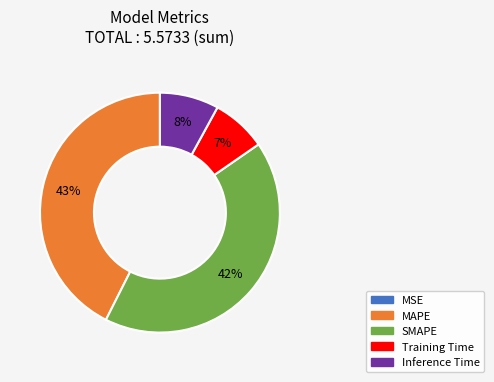

To the nearest percent, what percentage of the pie is Training Time?

7%